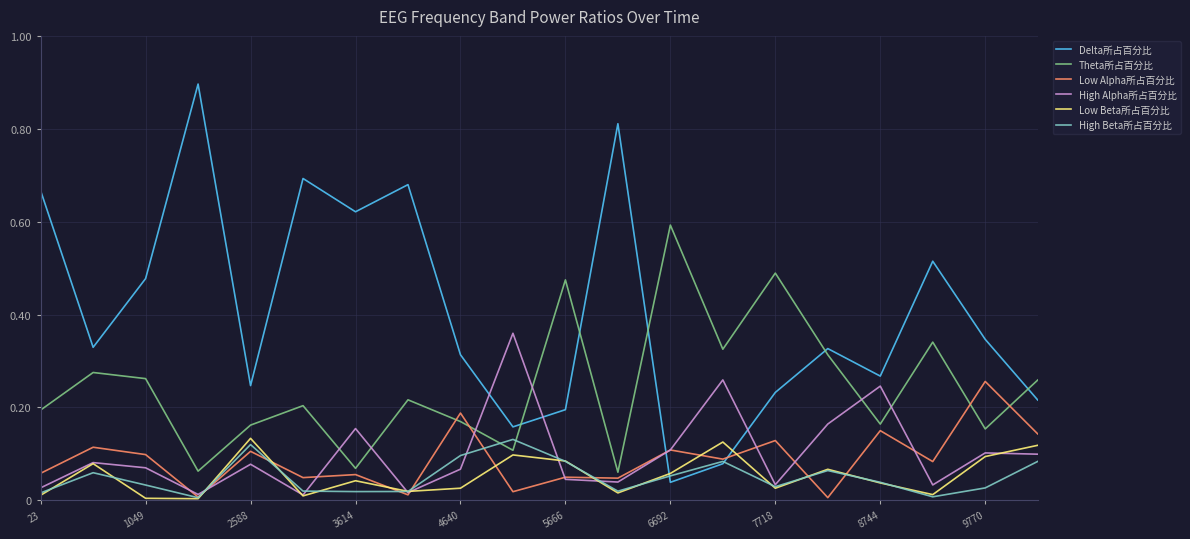

Which series has the largest range (max minus min)?

Delta所占百分比